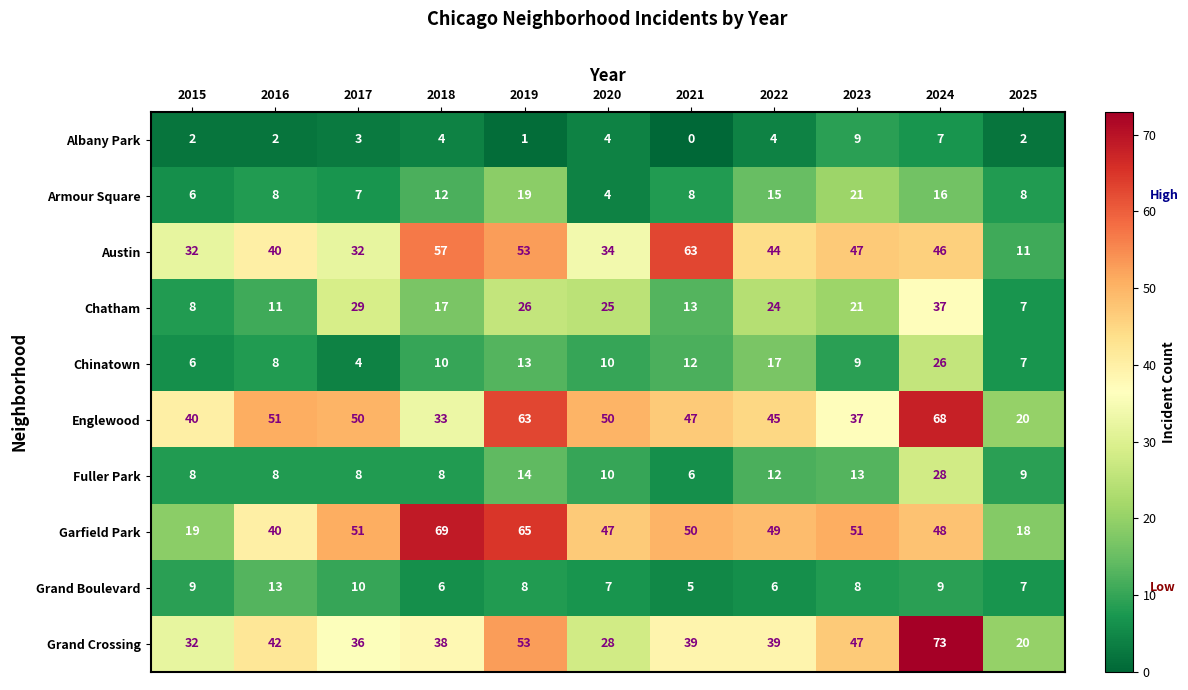

List the series in order of their peak value, highest first.

Grand Crossing, Garfield Park, Englewood, Austin, Chatham, Fuller Park, Chinatown, Armour Square, Grand Boulevard, Albany Park